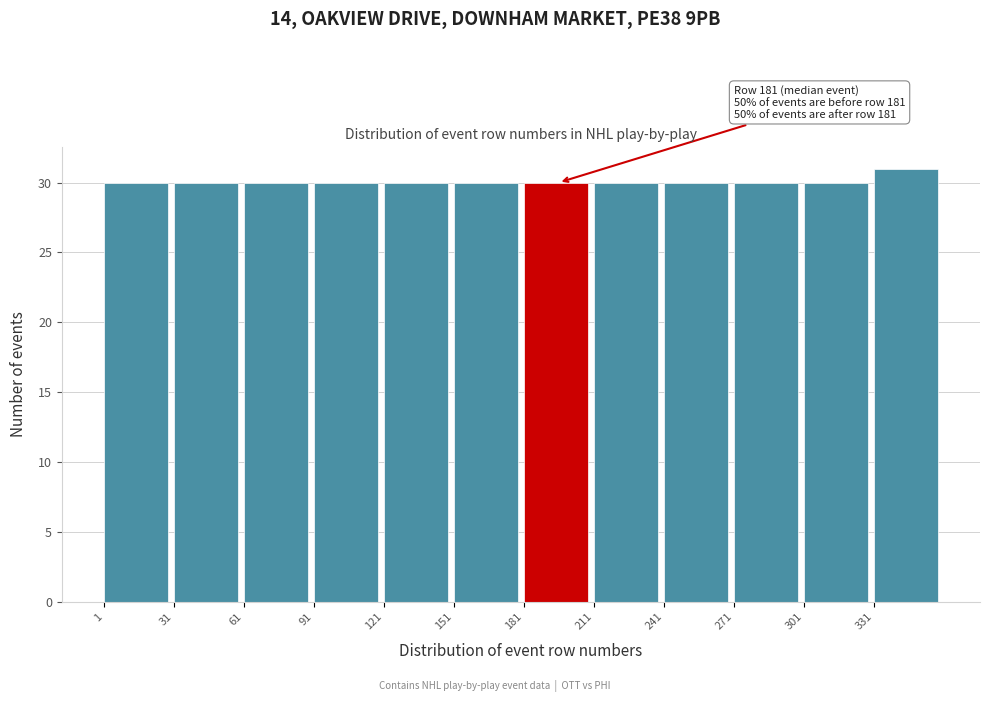

Which range on the x-axis has the tallest bar?

331 to 361